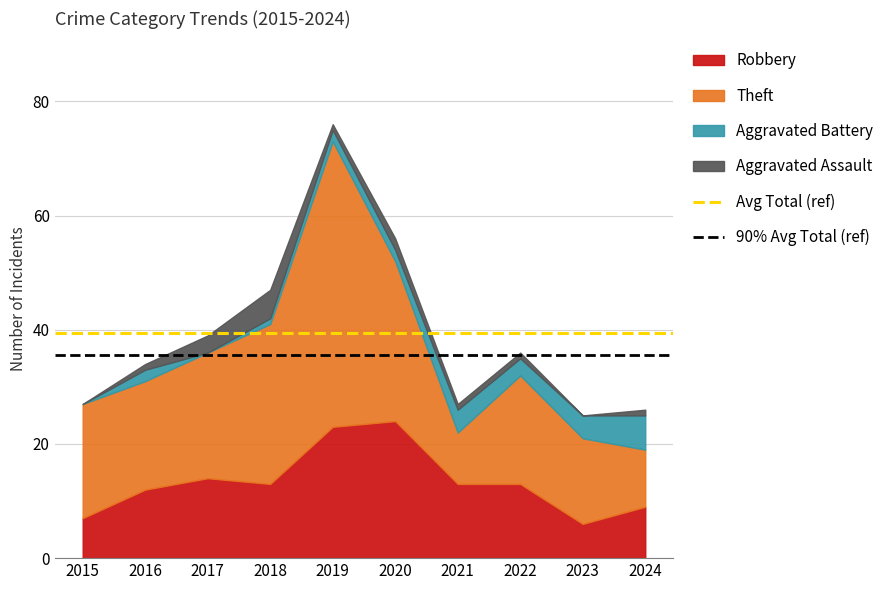

Is the value of 90% Avg Total (ref) at 2016 greater than the value of Avg Total (ref) at 2015?

No